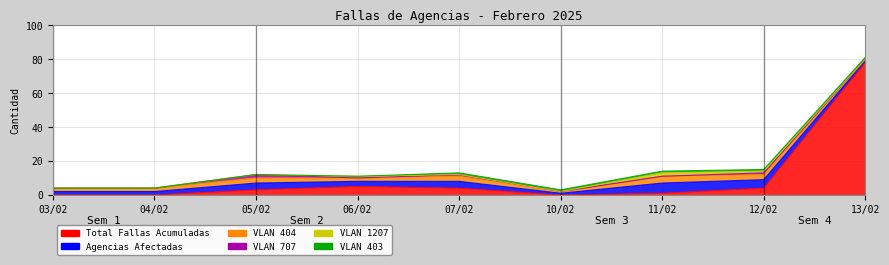

At which label is VLAN 707 closest to 1?

07/02